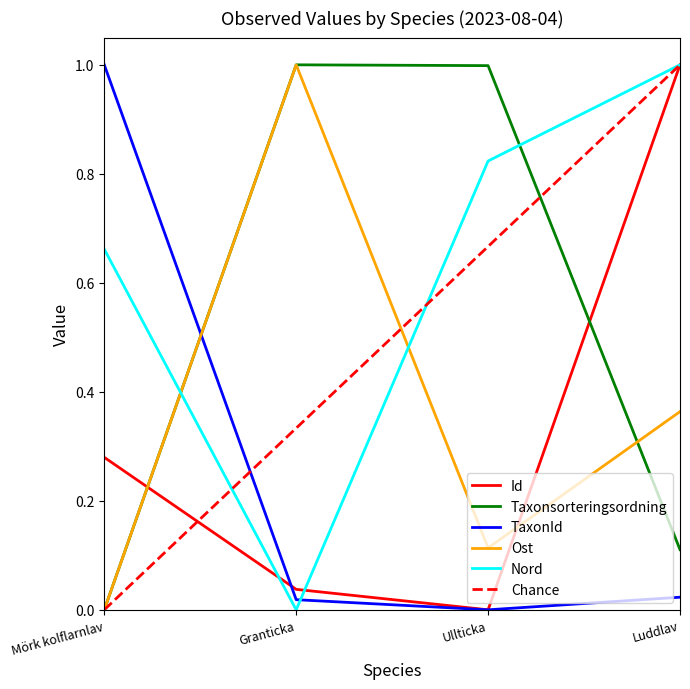

Between Mörk kolflarnlav and Luddlav, which series saw the biggest shift?

TaxonId